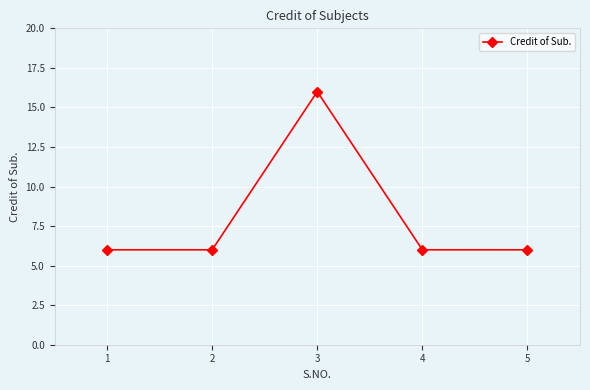

True or false: the data has more than 1 interior local peaks.

False